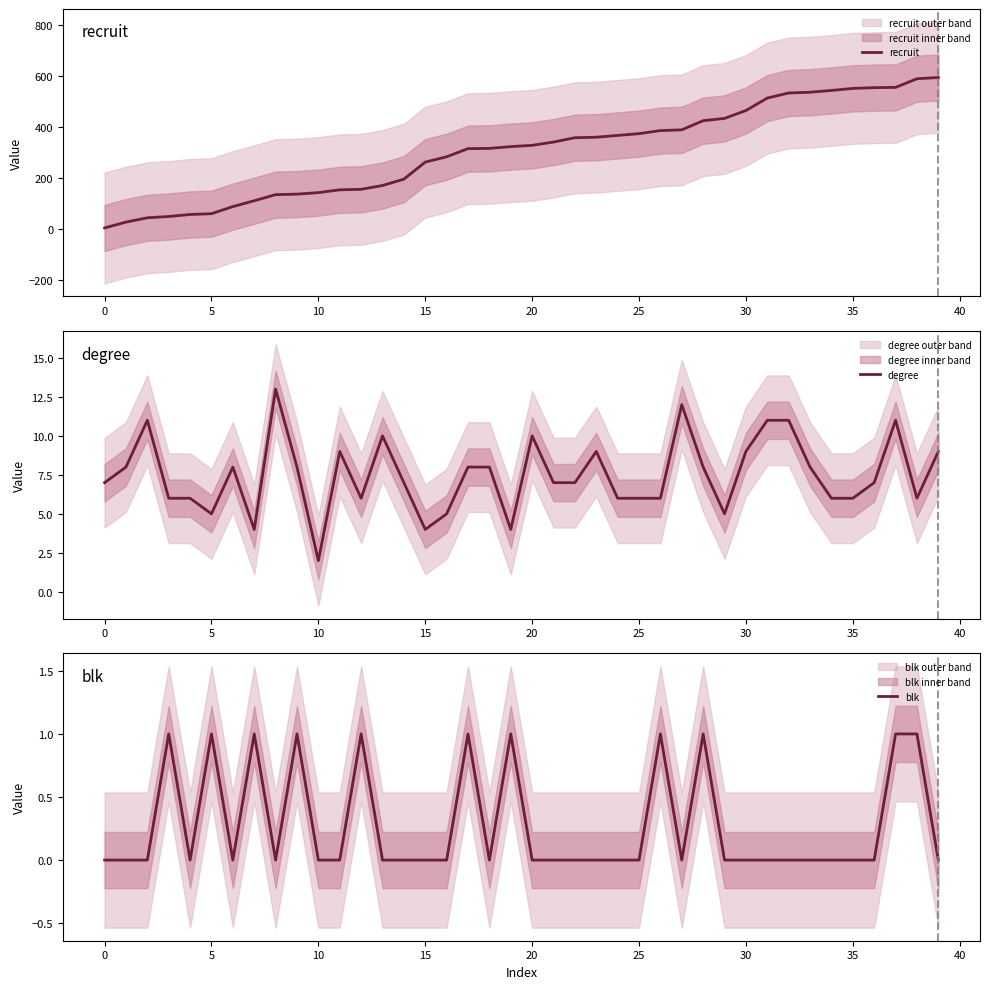

Rank the series at 30 from highest to lowest value.

recruit, degree, blk